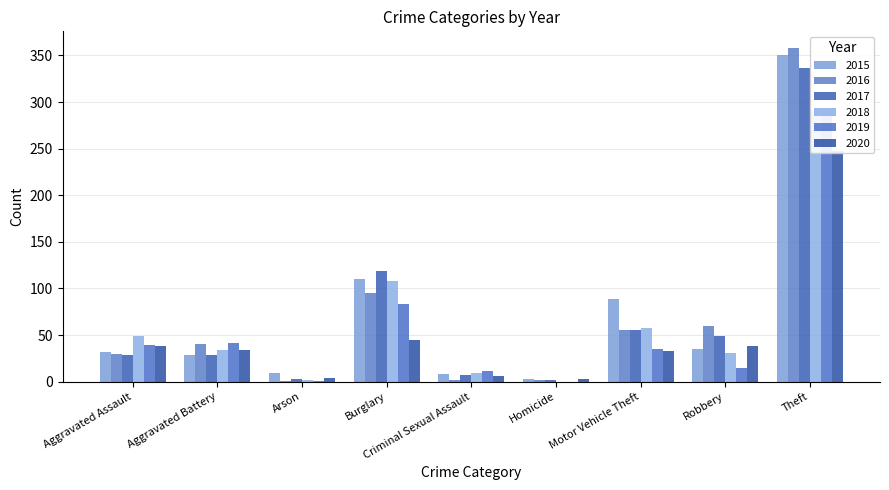

What is the sum of the 2020 values at Theft and Burglary?

292